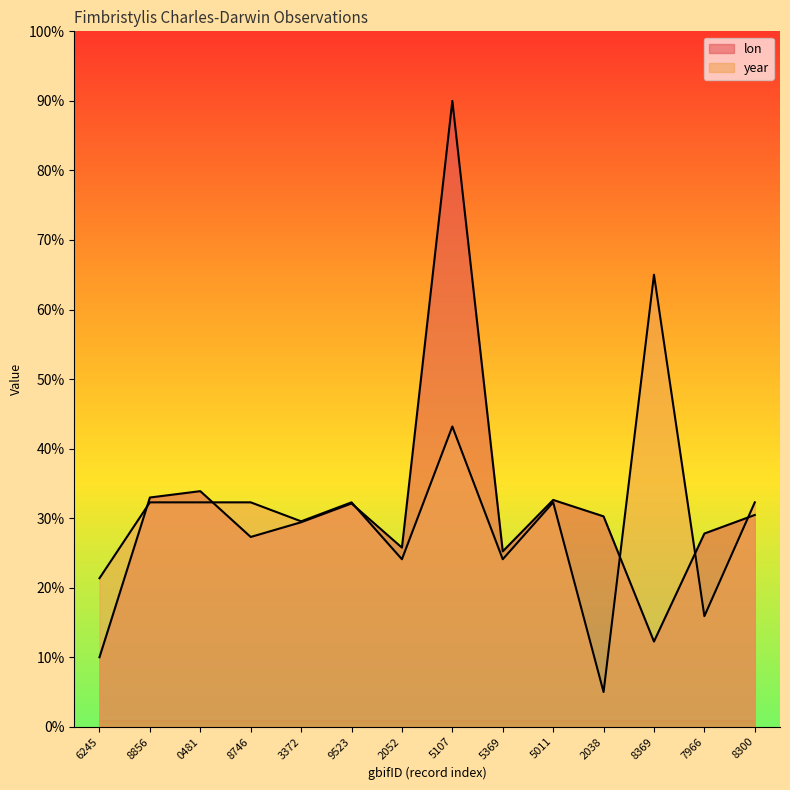

What position from the left is 0481?

3